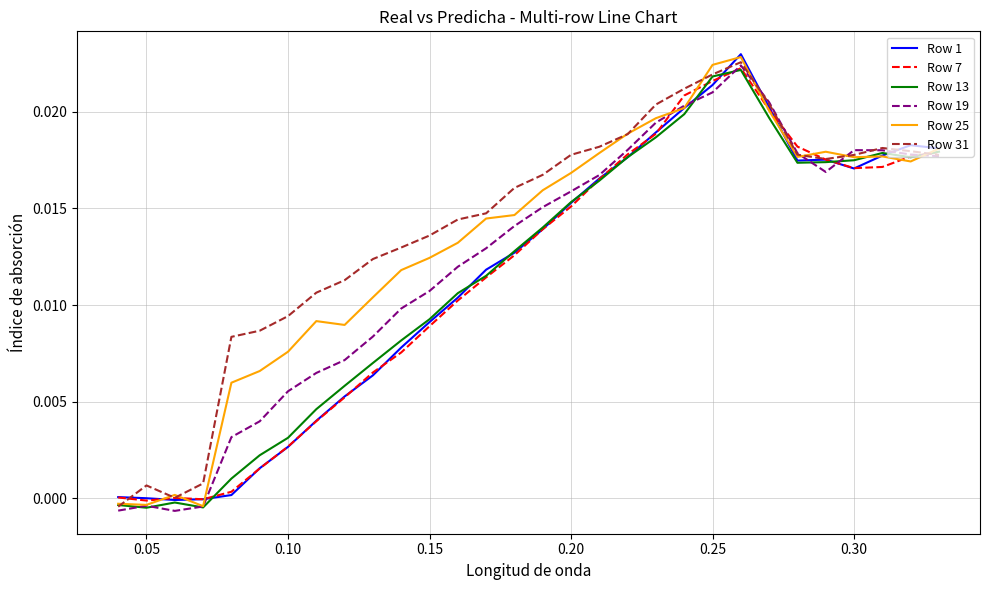

After their last crossing, which series has the higher values: Row 31 or Row 25?

Row 25